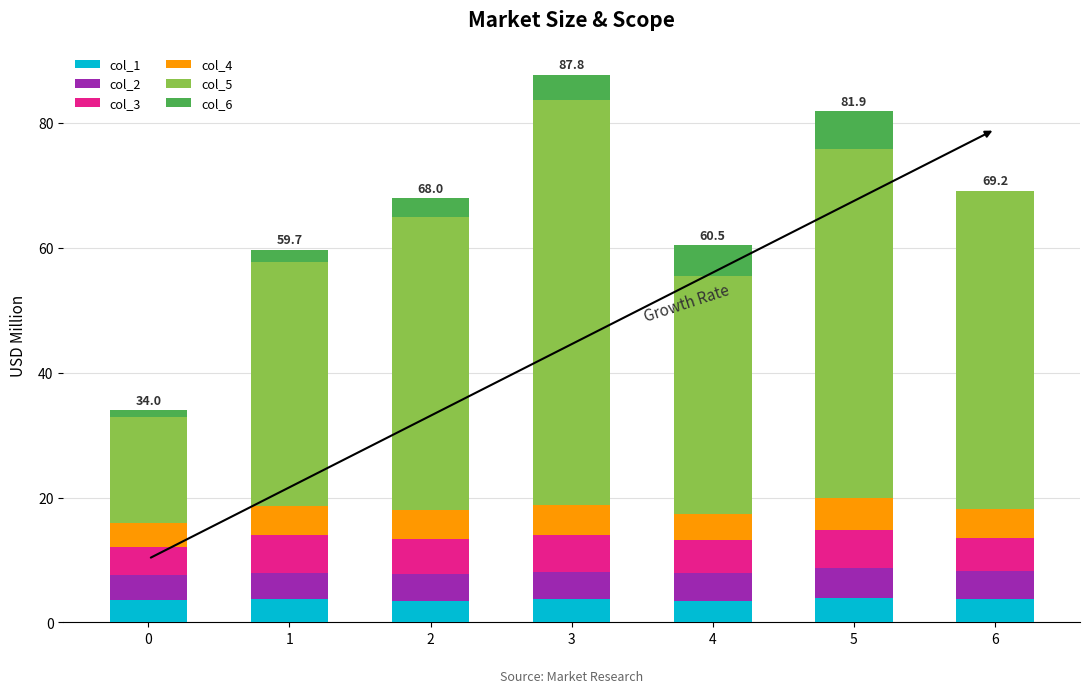

What is the total value across all series at 3?

87.8